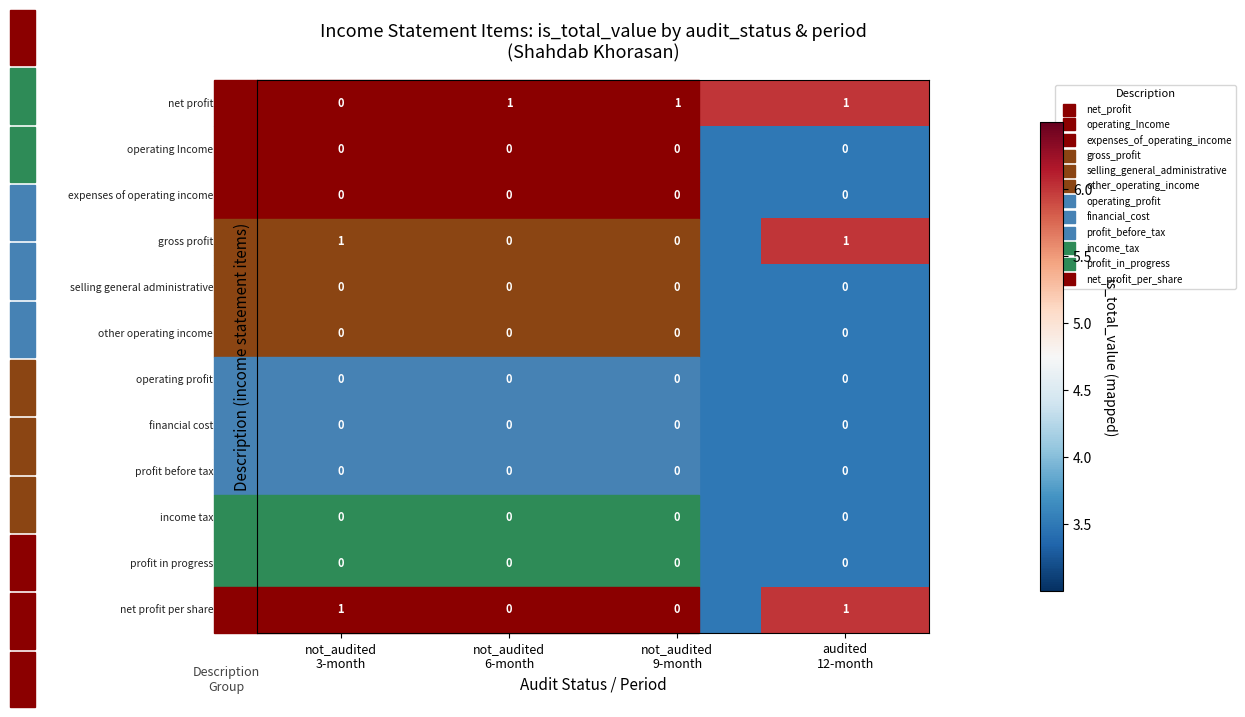

At how many categories does at least one series exceed 0?

4